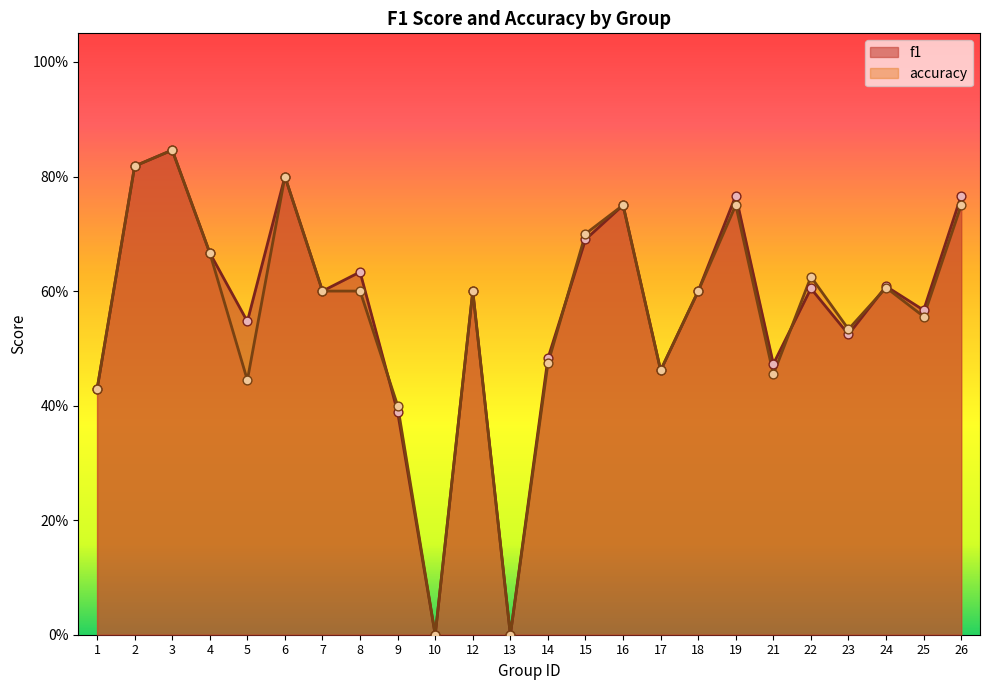

What are all the series names shown in the legend?

f1, accuracy